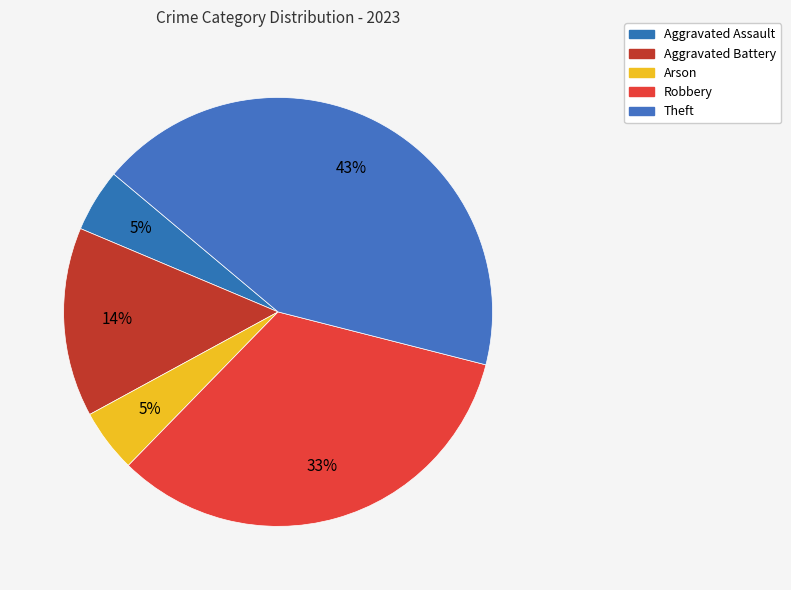

To the nearest percent, what is the difference between the largest and smallest slice percentages?

38%